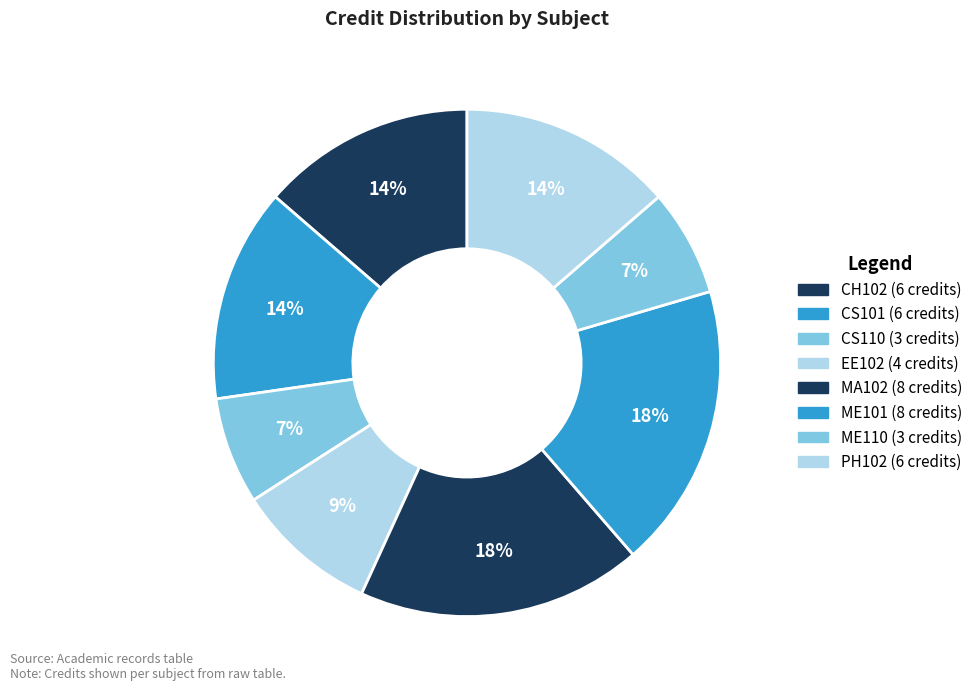

To the nearest percent, what portion does EE102 represent?

9%